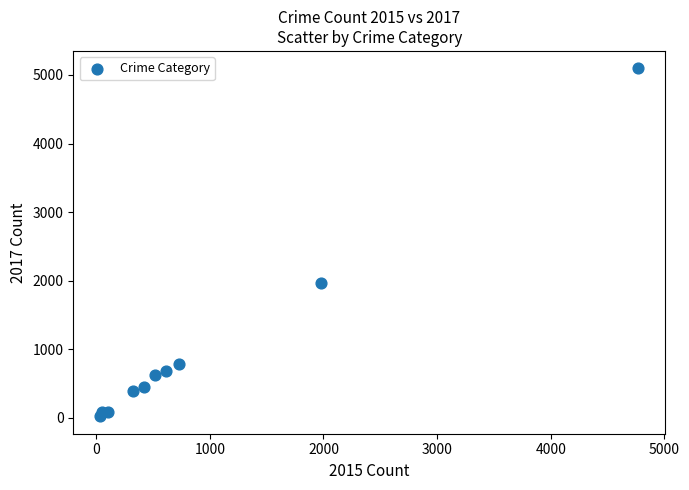

What is the average X value?

954